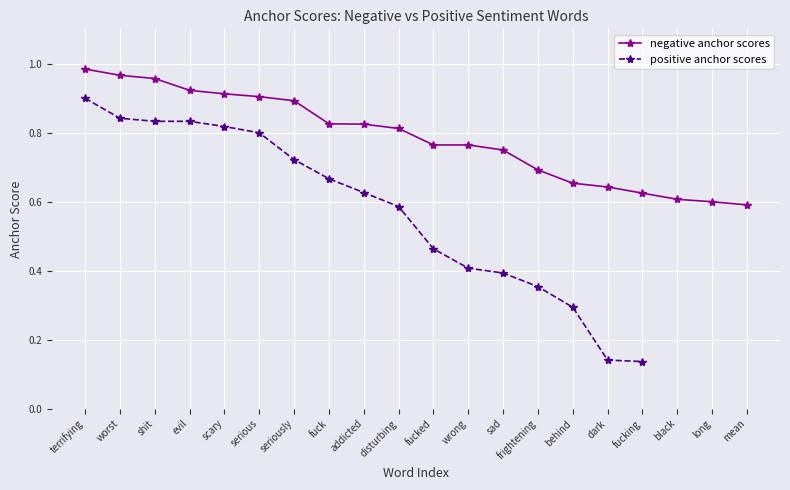

The chart shows a value of 0.2 at mean. True or false?

False